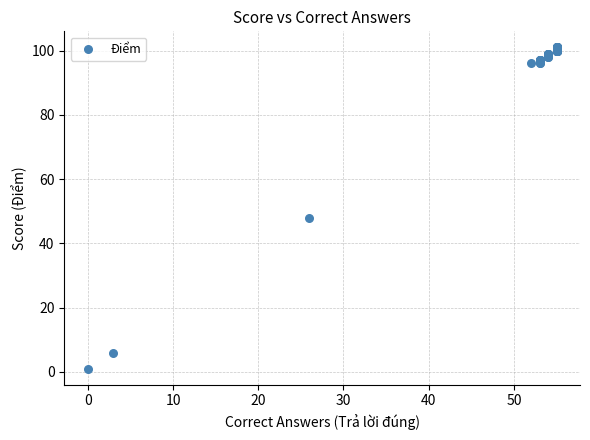

What Y value in the scatter plot is closest to 51?

48